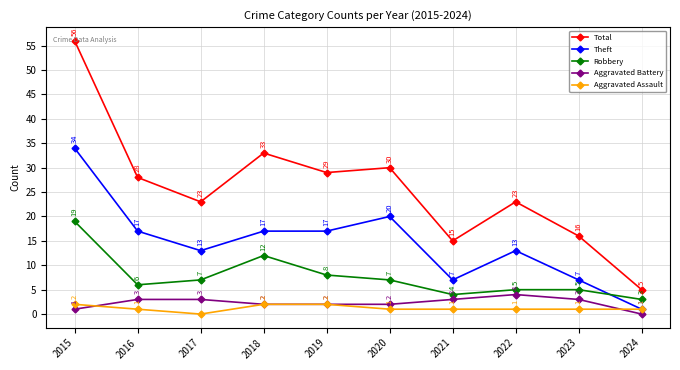

What is the difference between the maximum and minimum values in the Aggravated Battery series?

4